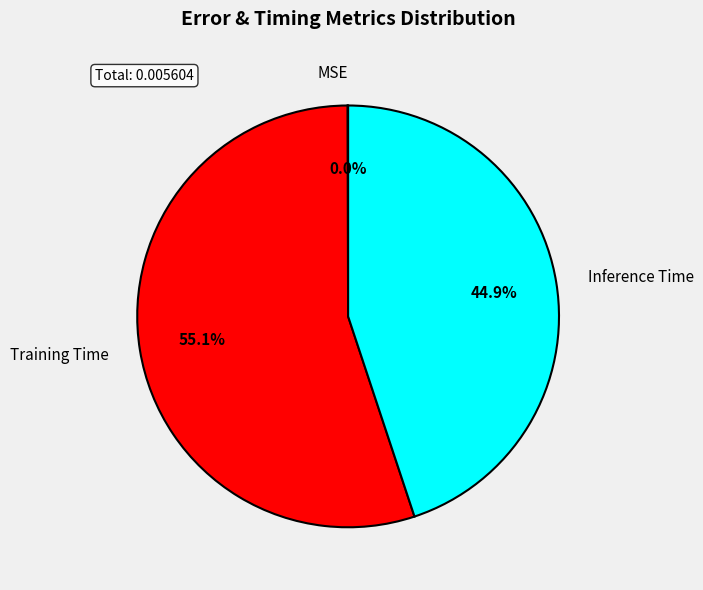

Combined, do Inference Time and Training Time account for over 50%?

Yes